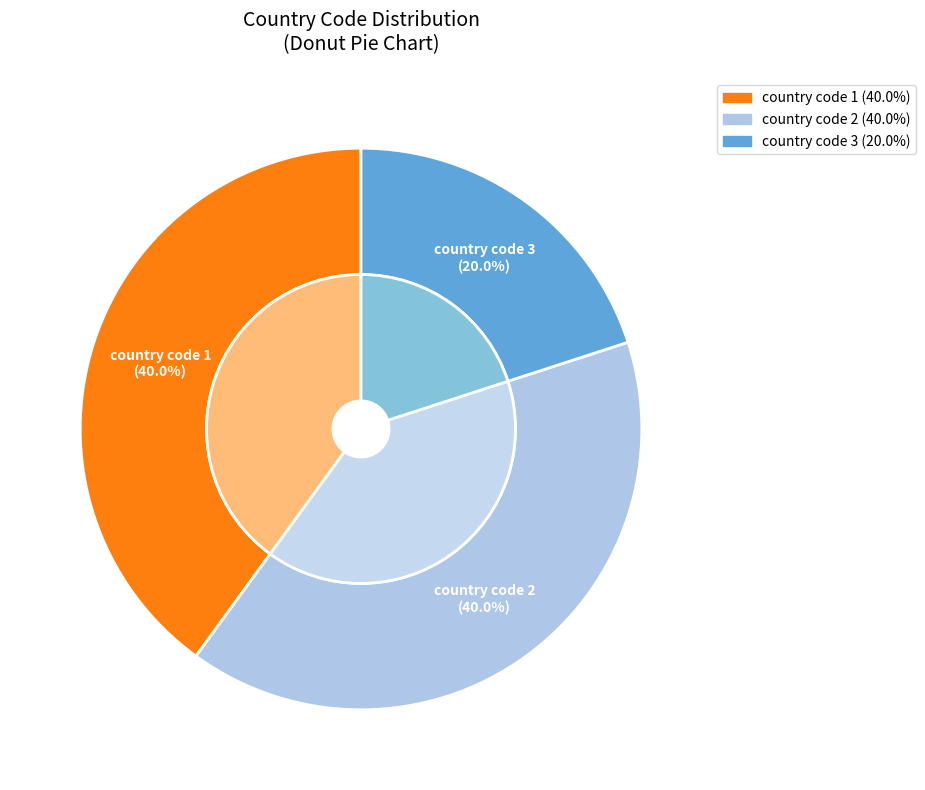

How much of the chart is everything except country code 3?

80.0%